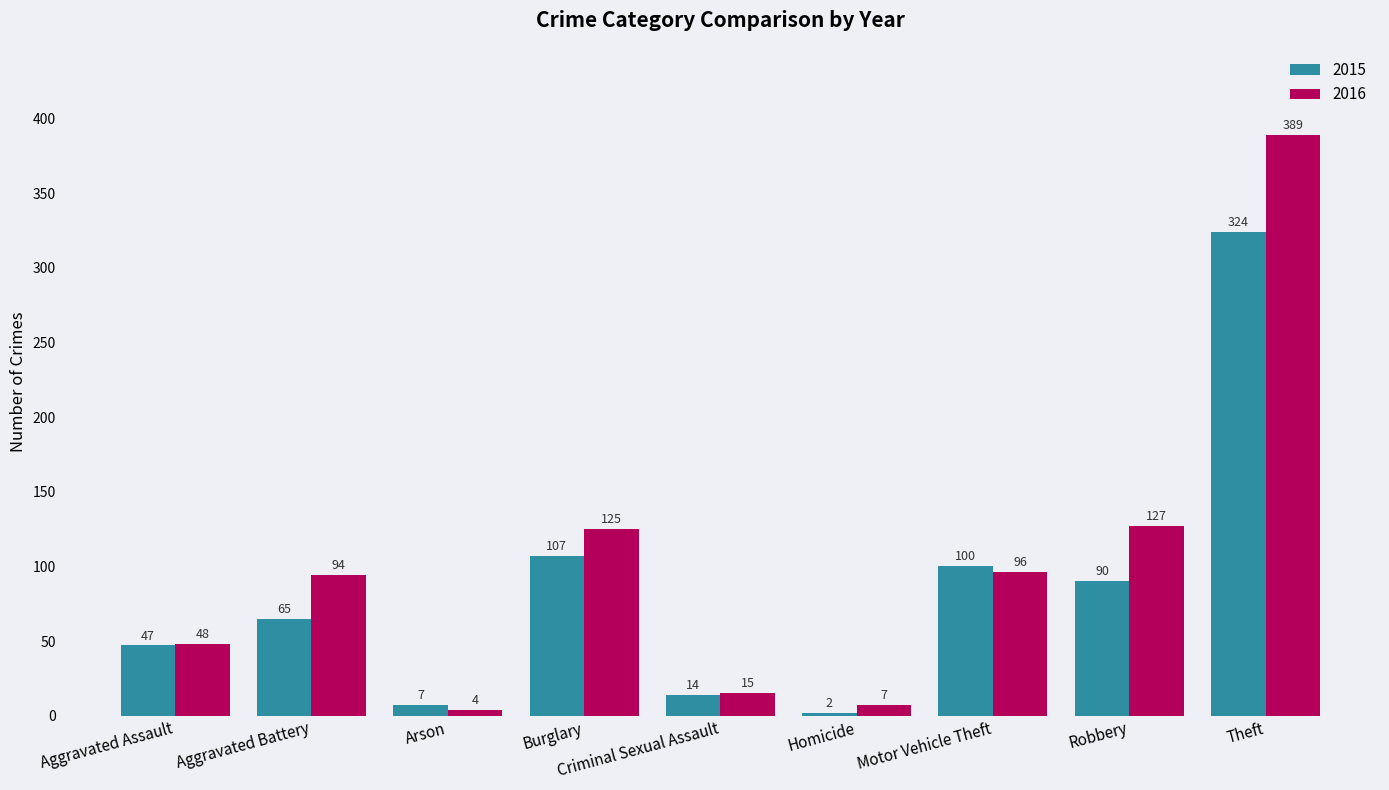

Reading left to right, extract all data points from this chart.

2015: 47	65	7	107	14	2	100	90	324
2016: 48	94	4	125	15	7	96	127	389